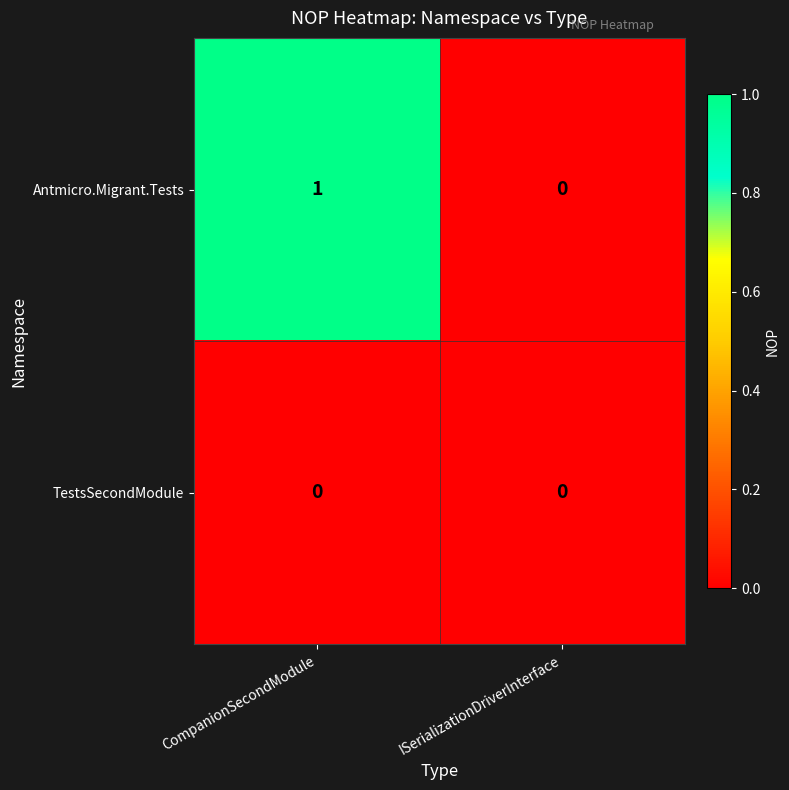

Which series has the largest total across all categories?

Antmicro.Migrant.Tests